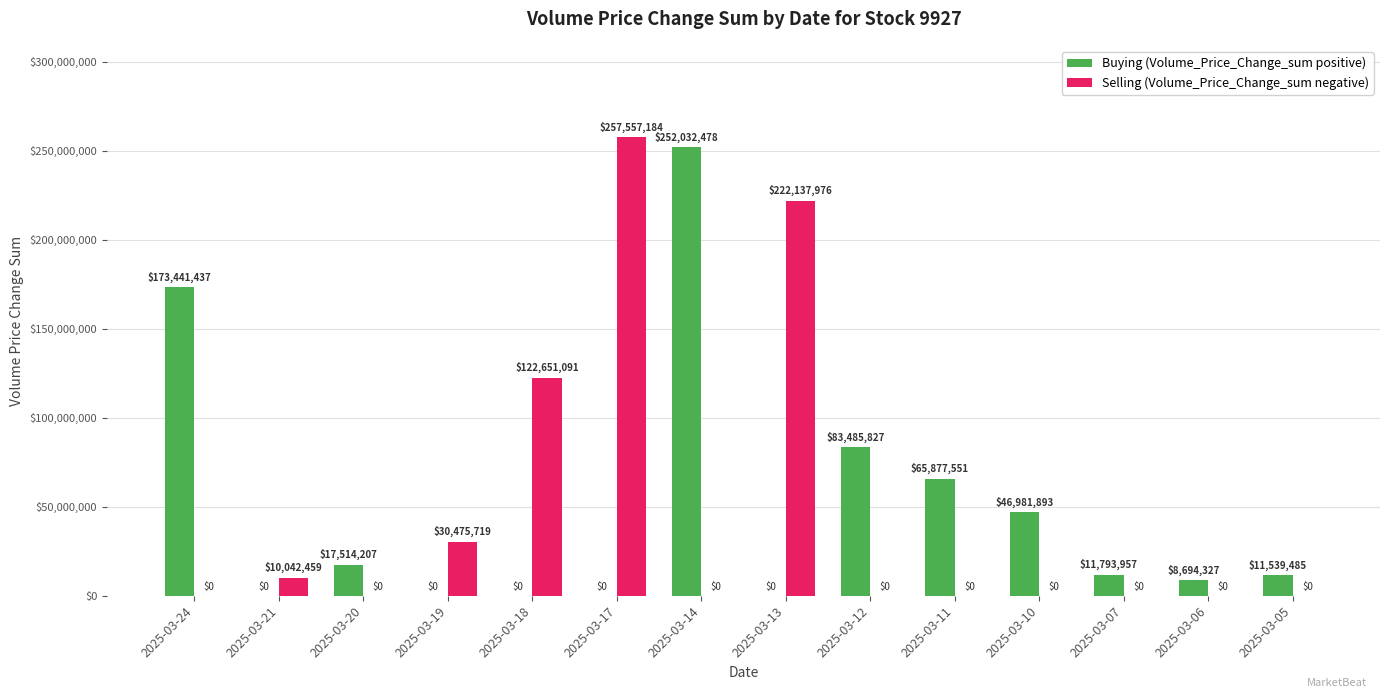

What is the greatest value displayed?

257557184